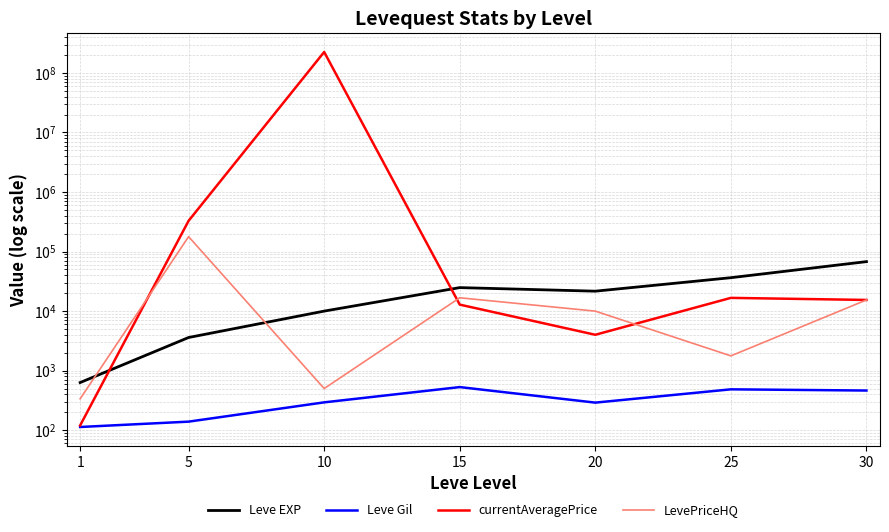

Reading left to right, extract all data points from this chart.

Leve EXP: 630.0	3600.0	9990.0	24790.0	21600.0	36390.0	67730.0
Leve Gil: 113.0	139.0	293.0	529.0	290.0	485.0	463.0
currentAveragePrice: 120.1	328372.8	225001380.0	12844.6	4001.2	16666.7	15387.2
LevePriceHQ: 335.7	178011.0	500.0	16728.0	9985.0	1768.8	15387.2